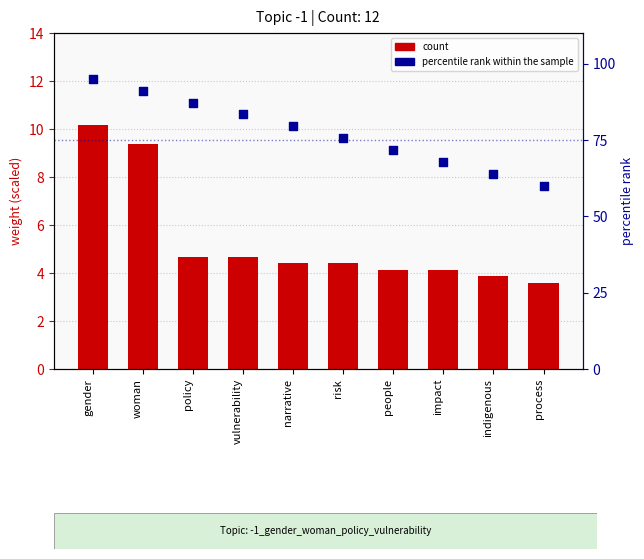

What are all the series names shown in the legend?

count, percentile rank within the sample